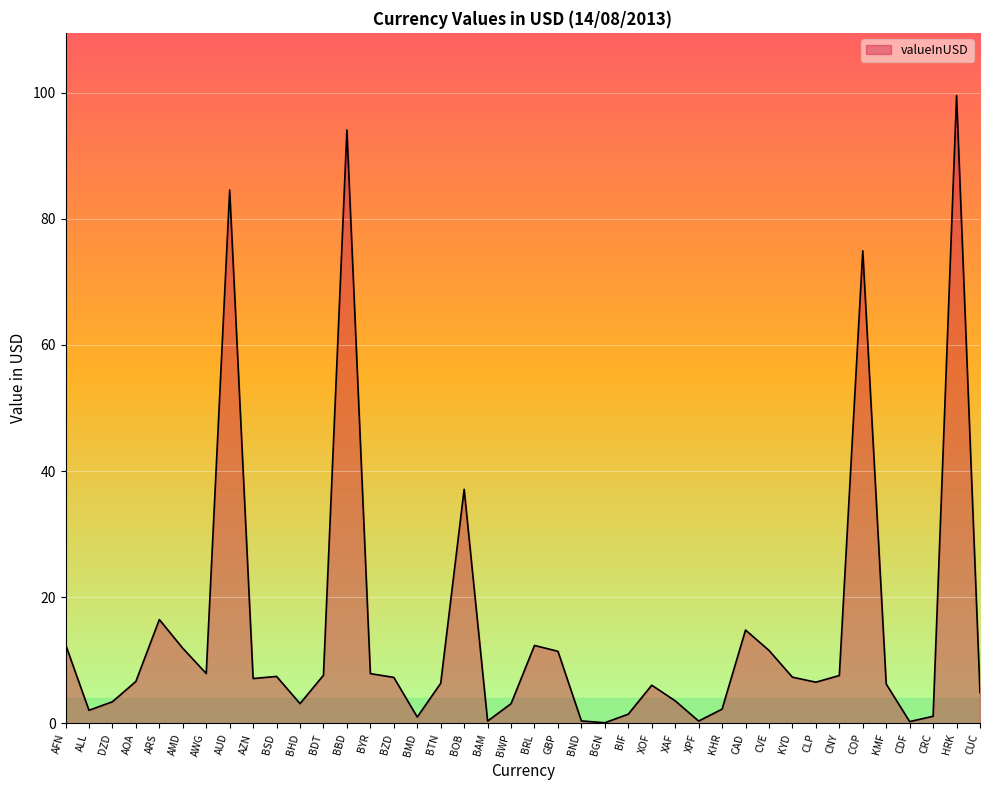

Where is the first local maximum?

ARS